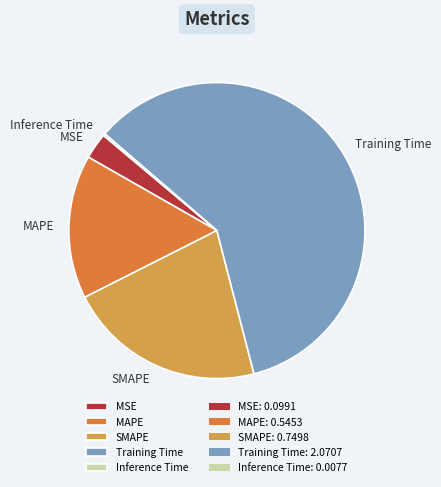

Which category has the biggest portion of the pie?

Training Time